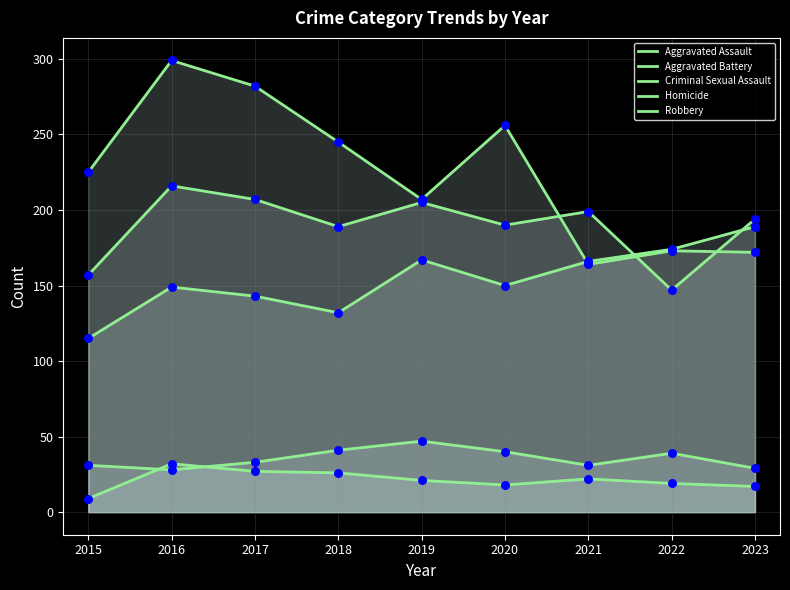

Which series has the widest spread of Y values?

Robbery